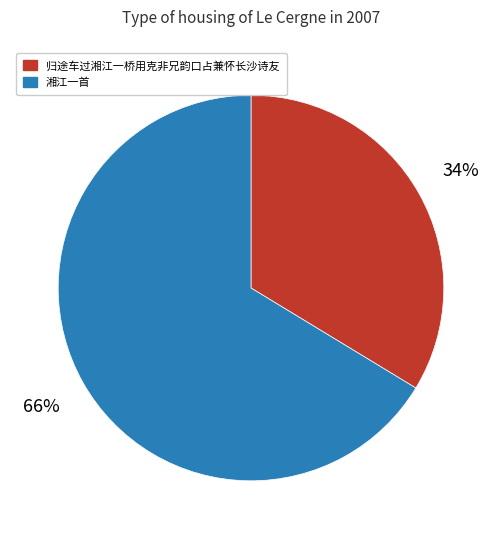

To the nearest percent, what is the combined percentage of 归途车过湘江一桥用克非兄韵口占兼怀长沙诗友 and 湘江一首?

100%